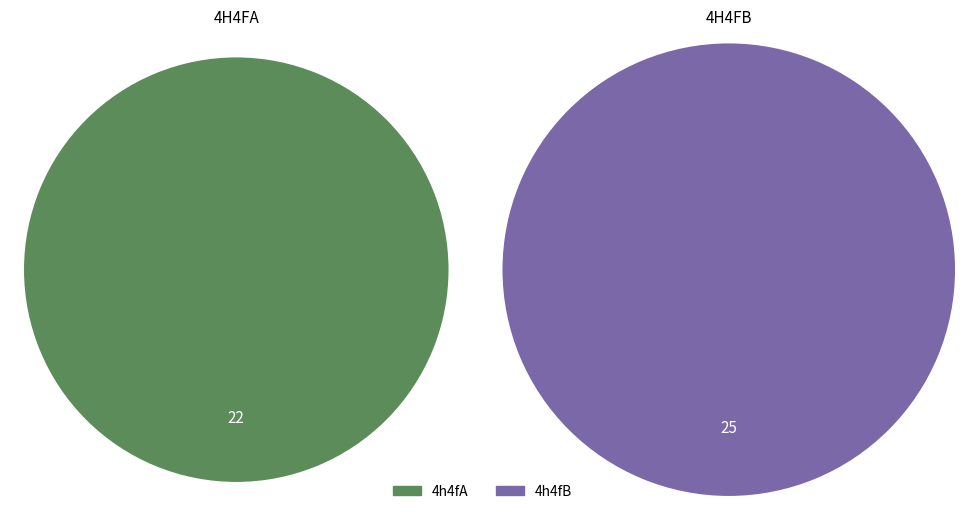

To the nearest percent, what percentage of the pie is 4h4fB?

53%